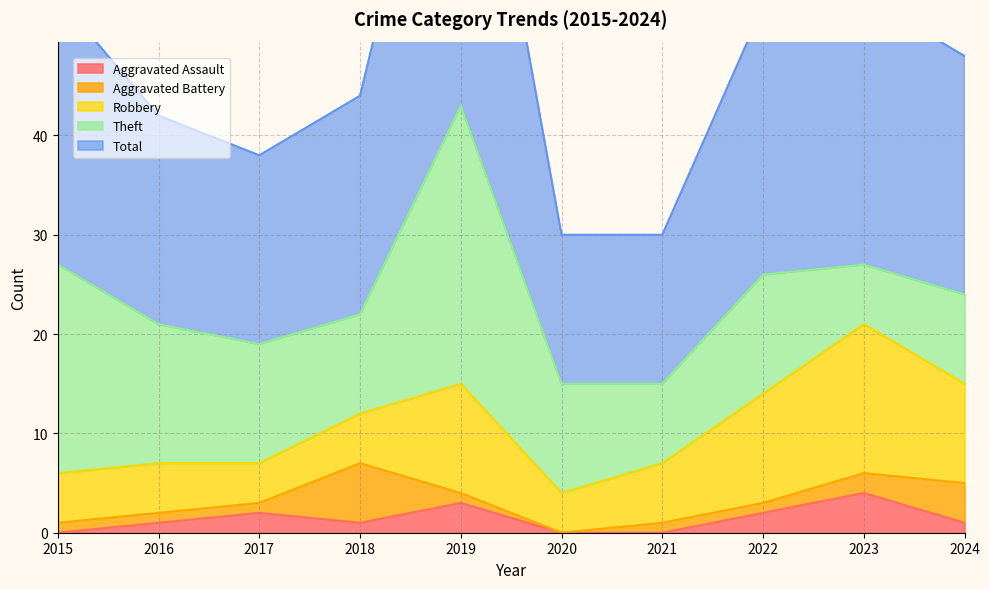

True or false: Total and Aggravated Assault intersect in this chart.

False